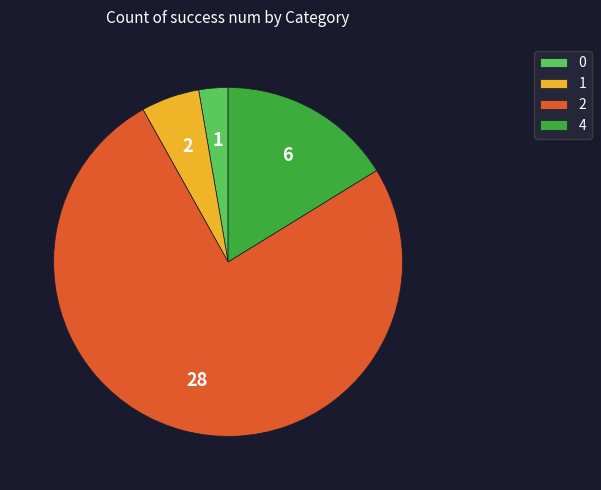

The 4 slice represents 16% of the pie. True or false?

True